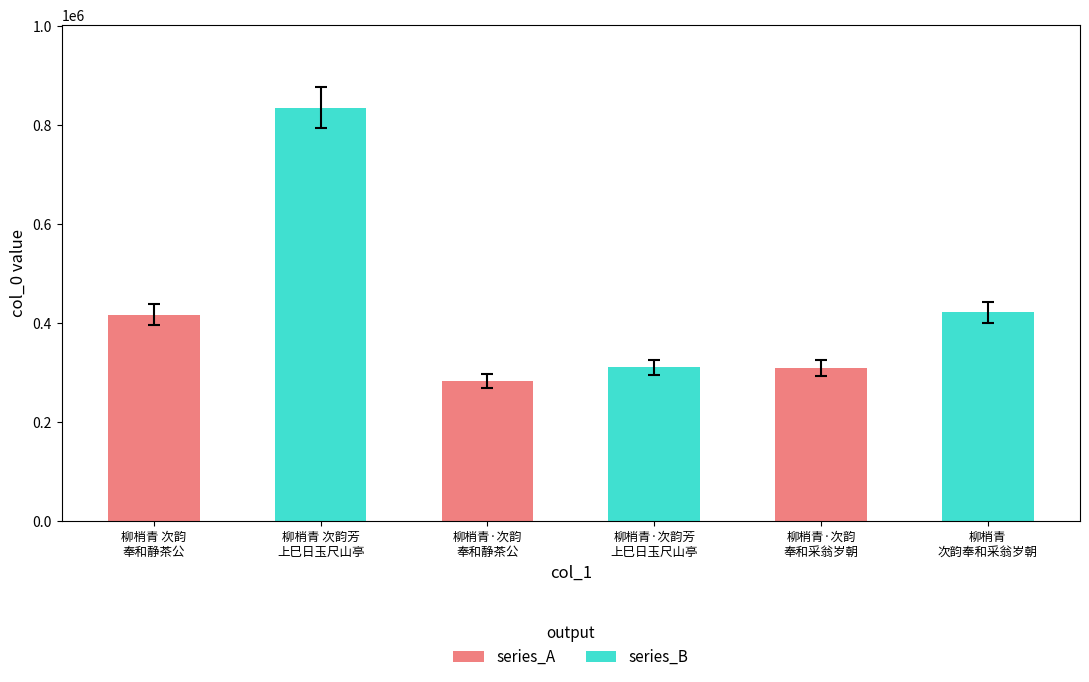

List the labels in order of value, largest first.

柳梢青 次韵芳上巳日玉尺山亭词韵, 柳梢青    次韵奉和采翁岁朝之作, 柳梢青 次韵奉和静茶公, 柳梢青·次韵芳上巳日玉尺山亭词韵, 柳梢青·次韵奉和采翁岁朝之作, 柳梢青·次韵奉和静茶公